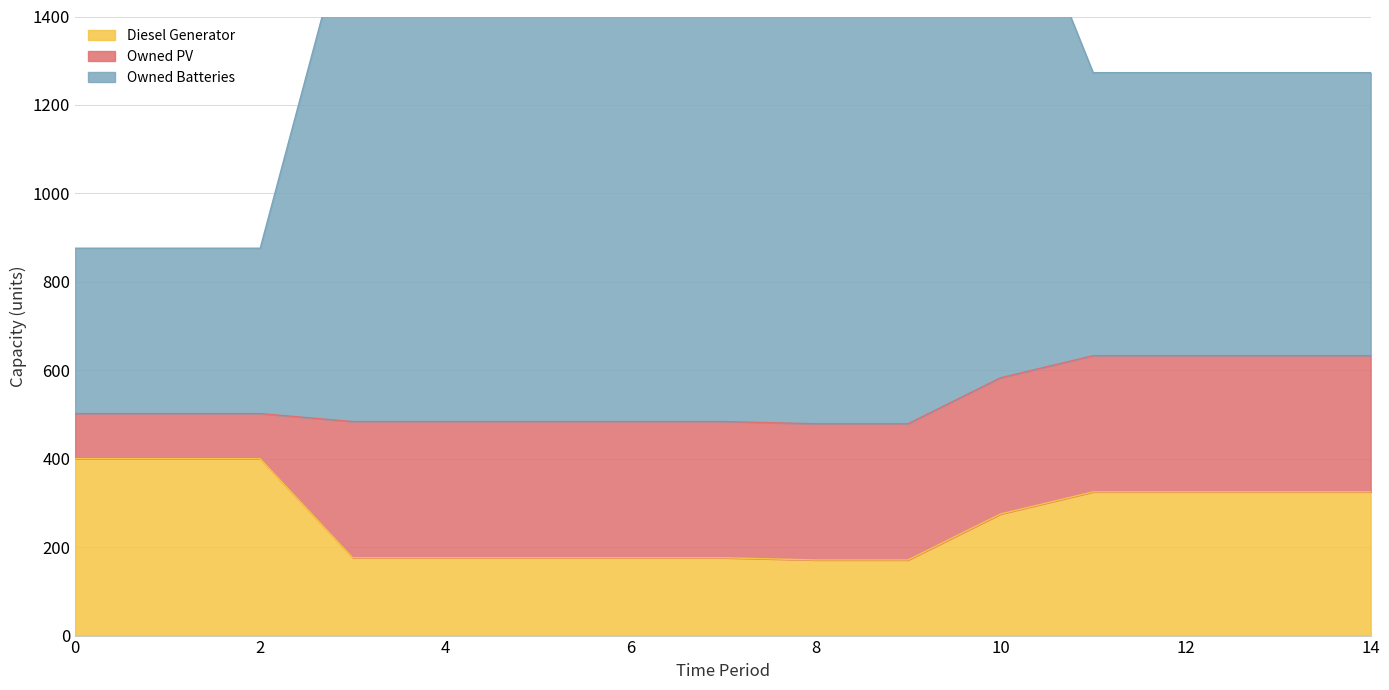

The value of Diesel Generator at 6 is 69. True or false?

False